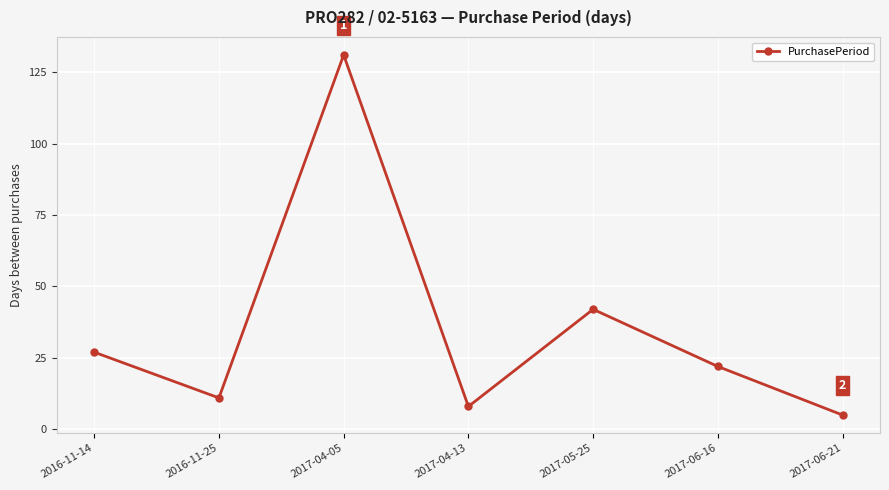

Rank the categories by value from highest to lowest.

2017-04-05, 2017-05-25, 2016-11-14, 2017-06-16, 2016-11-25, 2017-04-13, 2017-06-21